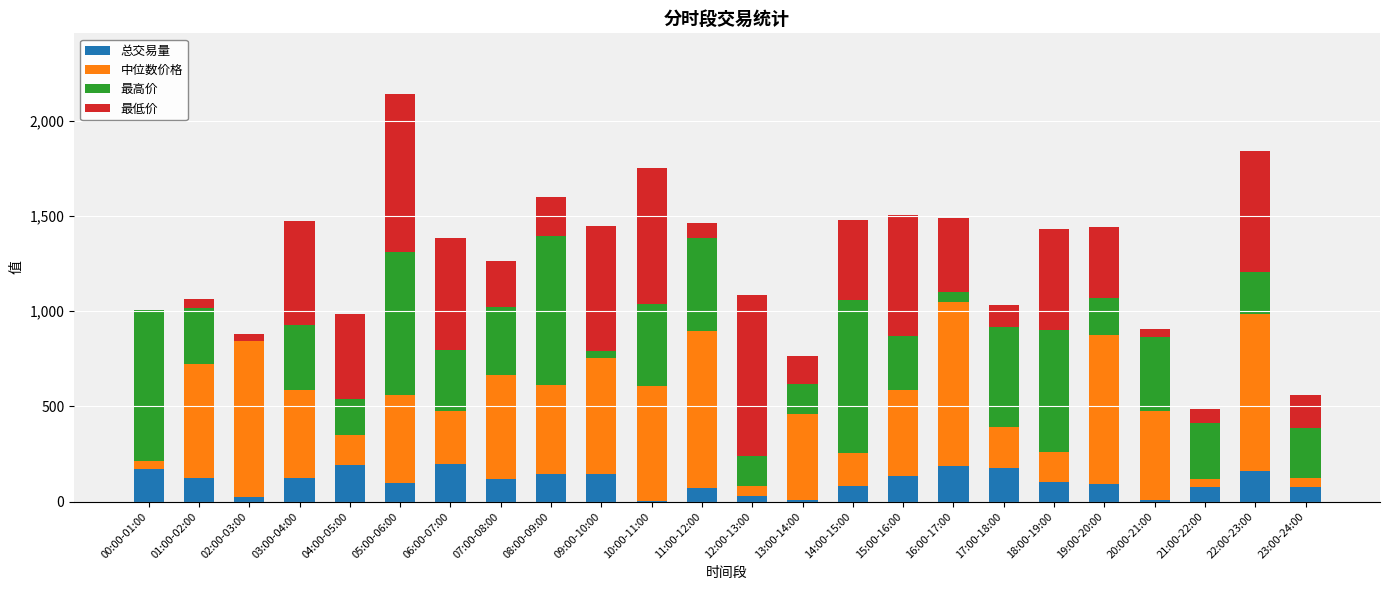

The 总交易量 series shows 100.2 at 05:00-06:00. True or false?

True